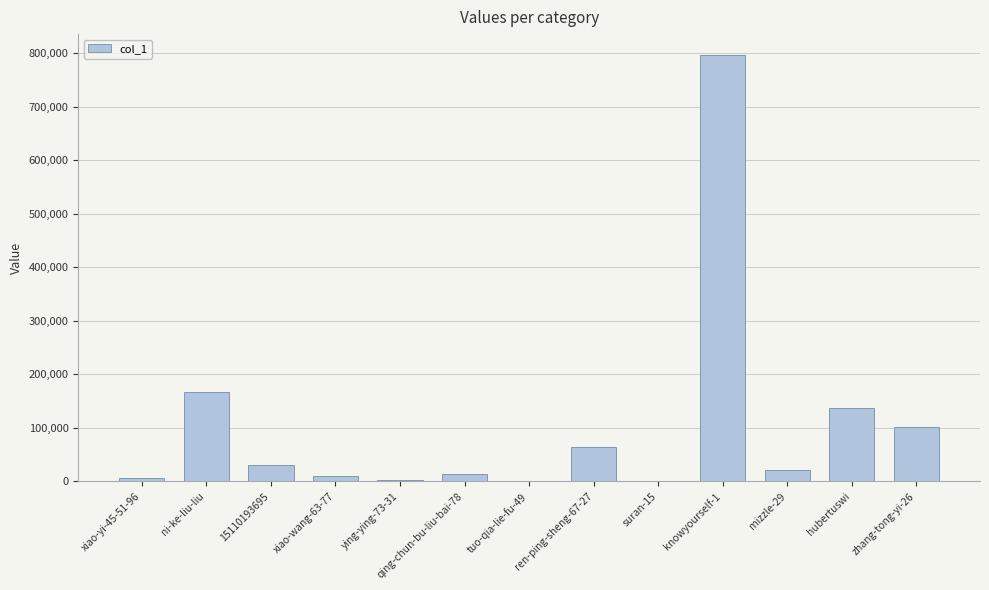

Between qing-chun-bu-liu-bai-78 and ni-ke-liu-liu, which is larger?

ni-ke-liu-liu